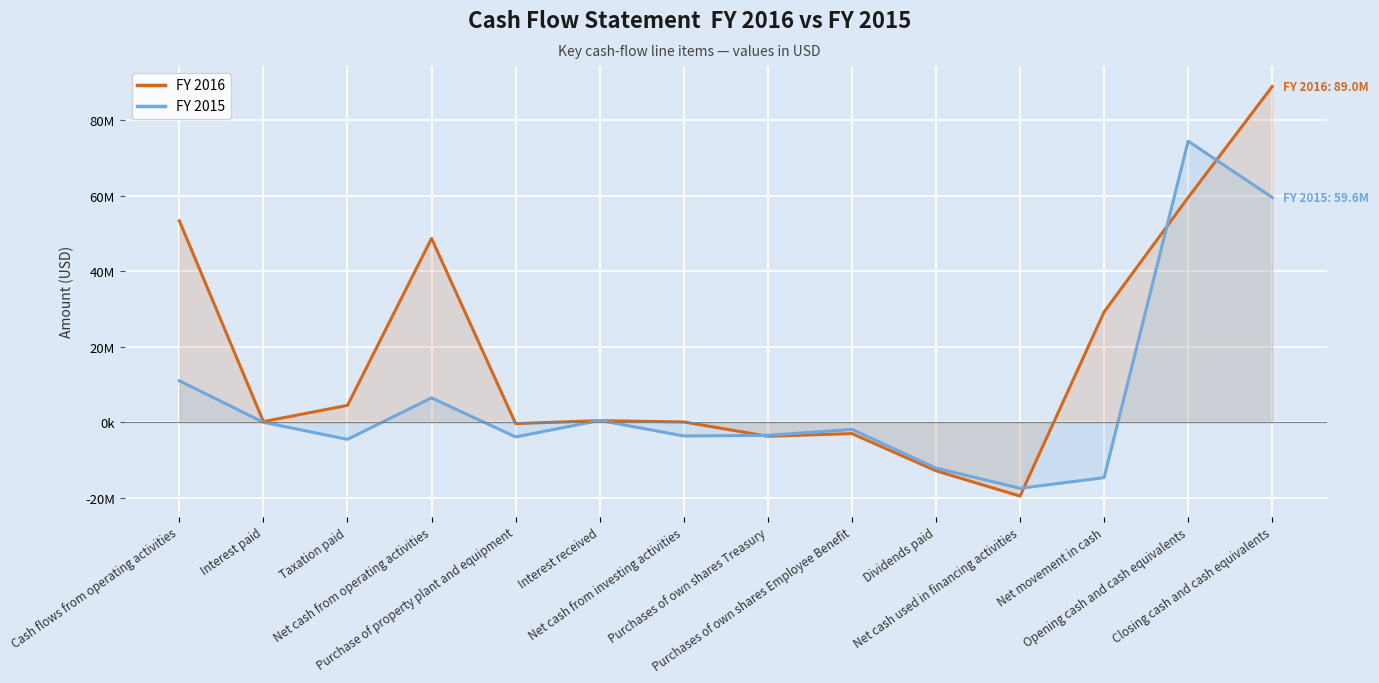

True or false: FY 2015 has more than 1 interior local peaks.

True